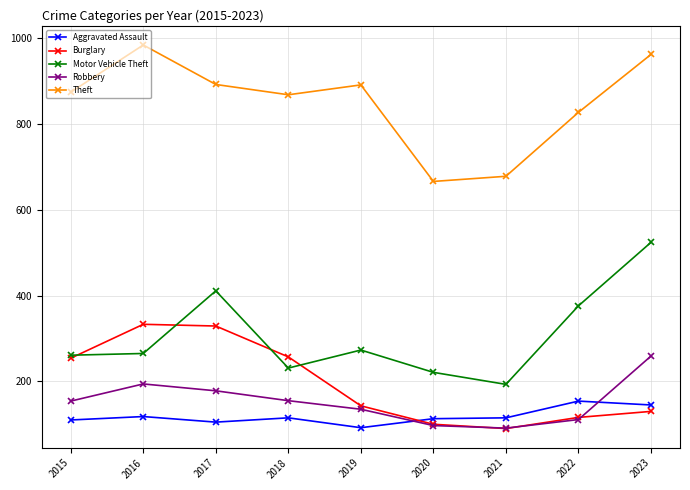

What is the sum of the Robbery values at 2015 and 2016?

348